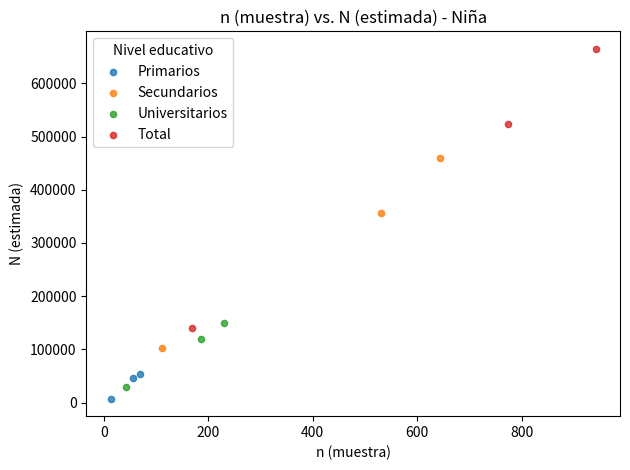

Which series reaches the maximum Y coordinate?

Total